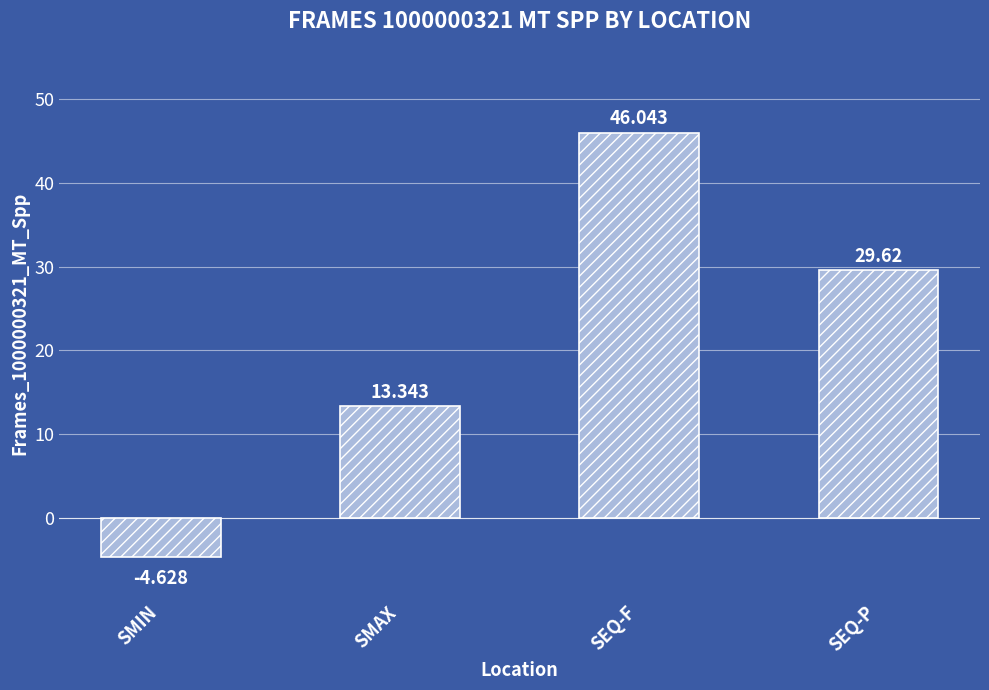

What is the label of the 2nd bar from the right?

SEQ-F